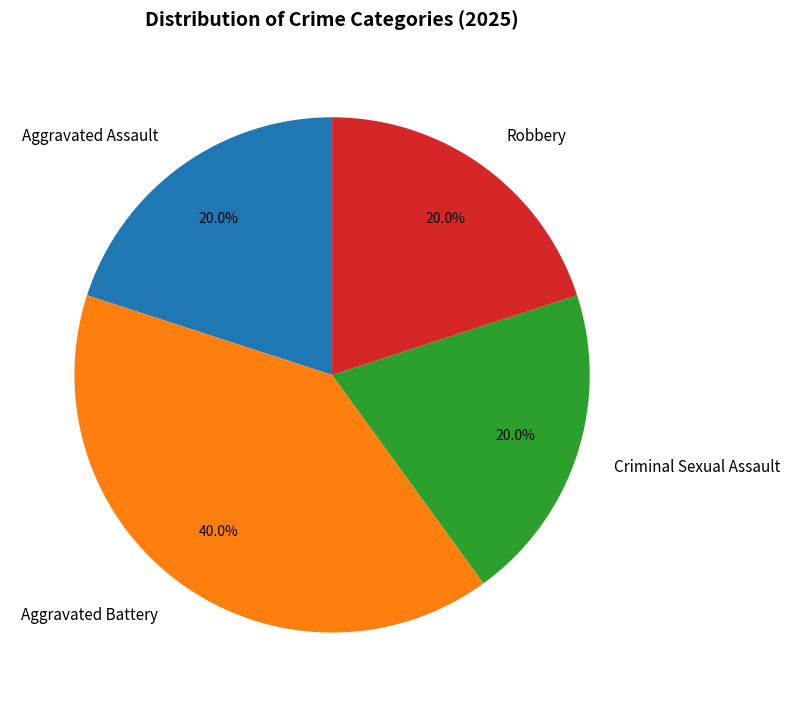

Which category has the biggest portion of the pie?

Aggravated Battery